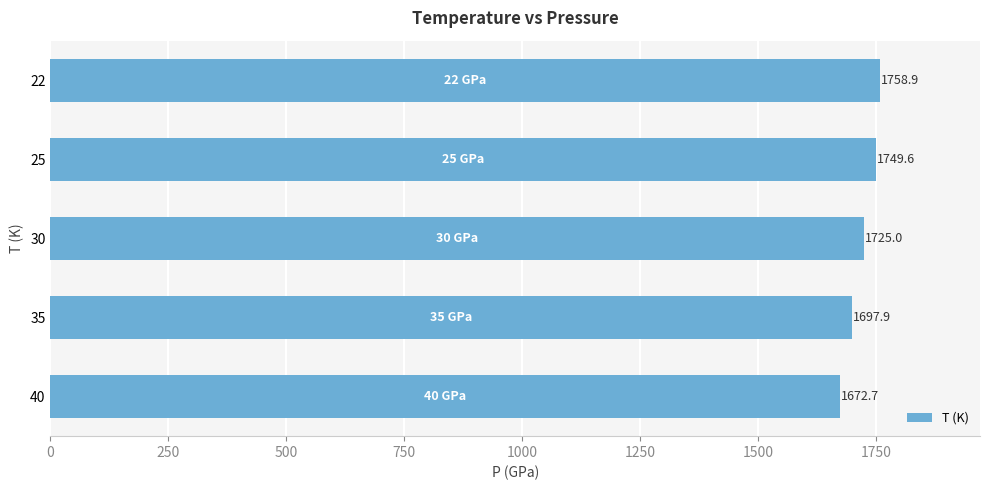

How many values are below 1725?

2